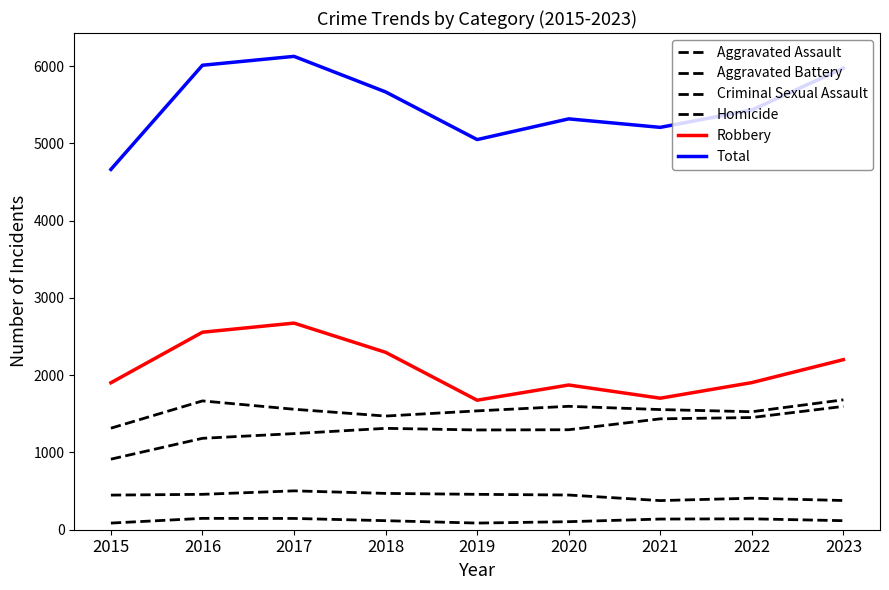

What is the sum of the Homicide values at 2015 and 2022?

227